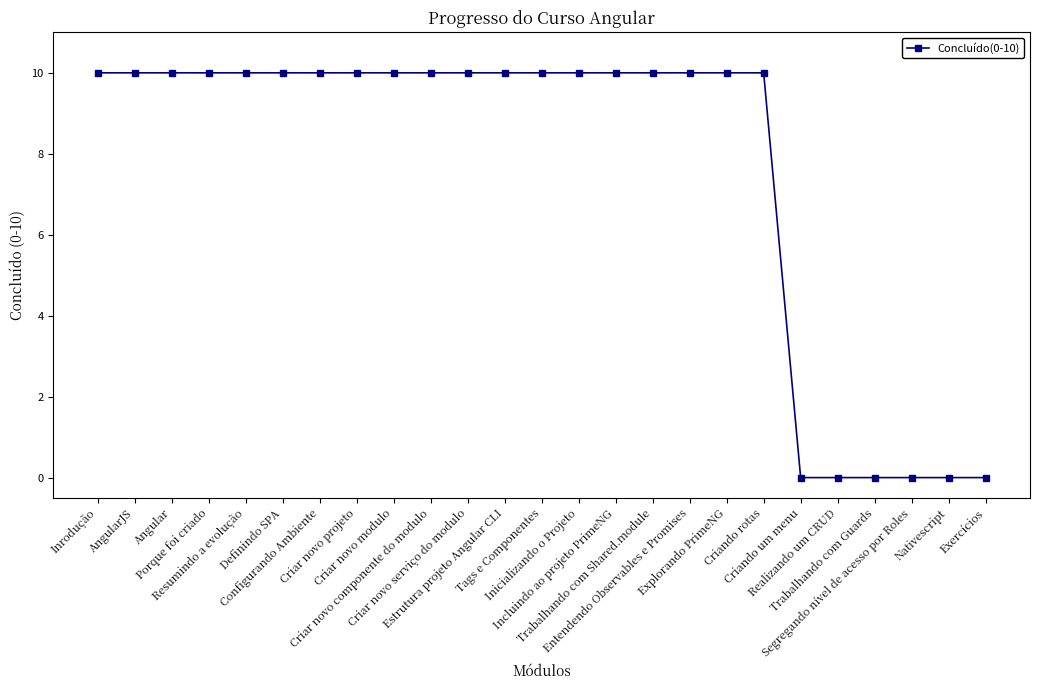

What is the label of the 22nd point from the right?

Porque foi criado